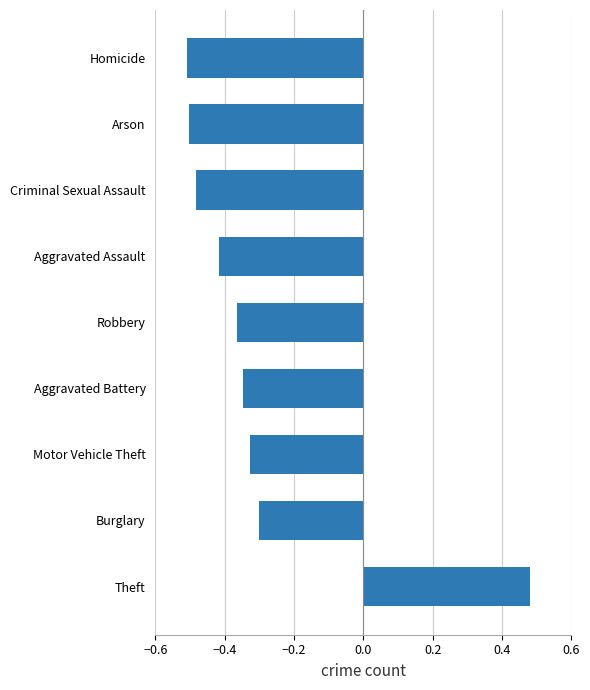

What is the difference between the second highest and minimum values?

0.2